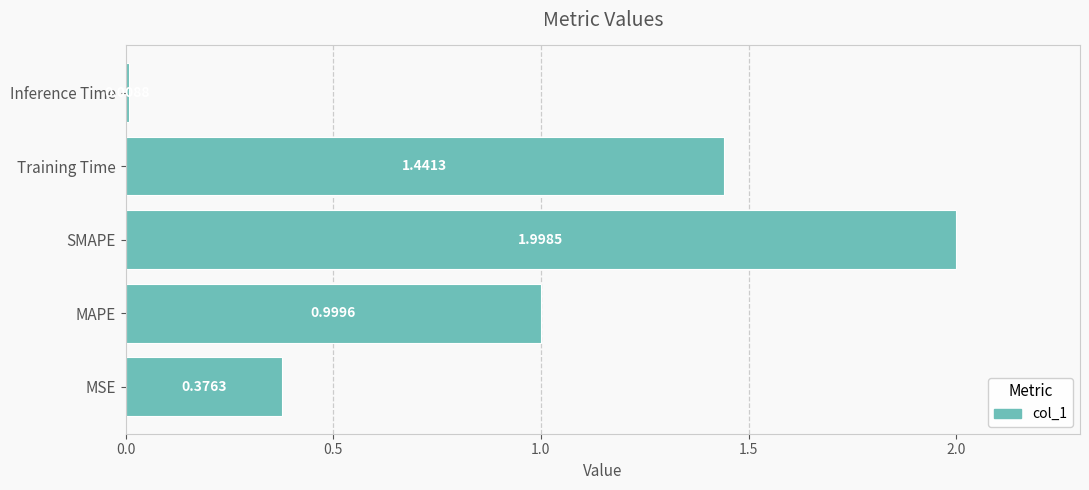

Where is the data nearest to the value 1?

MAPE